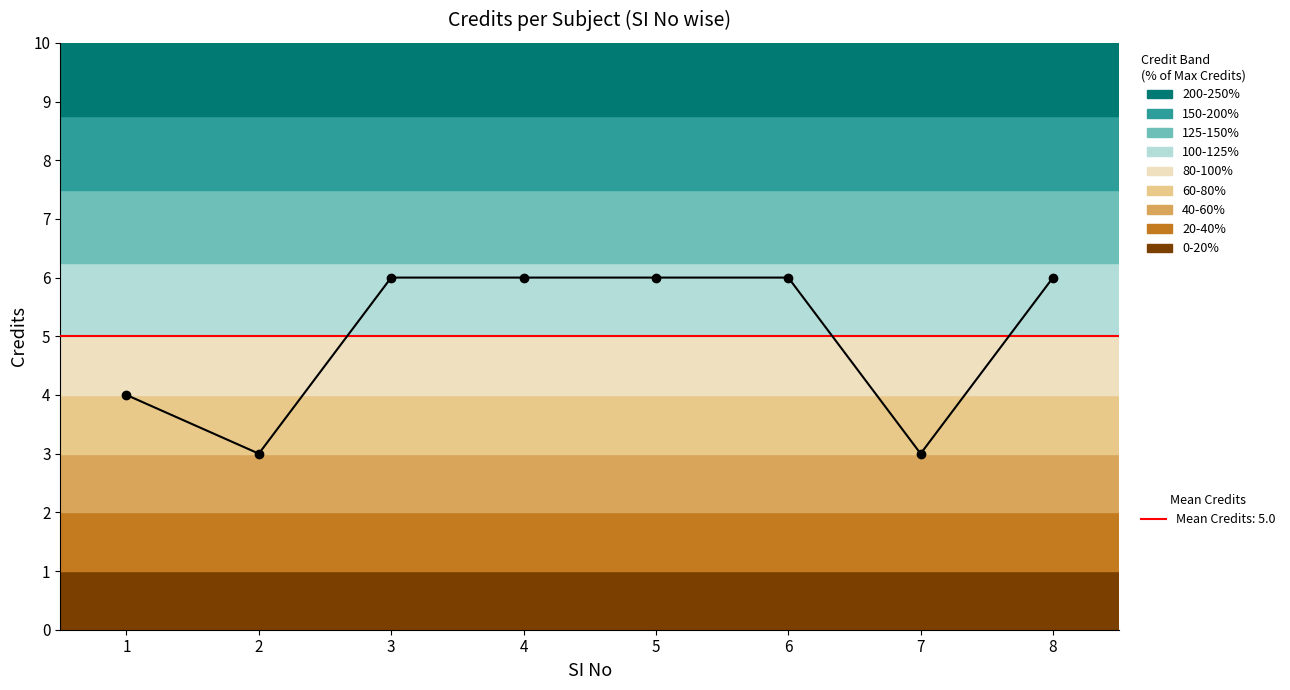

True or false: the data shows 9 at 5.

False